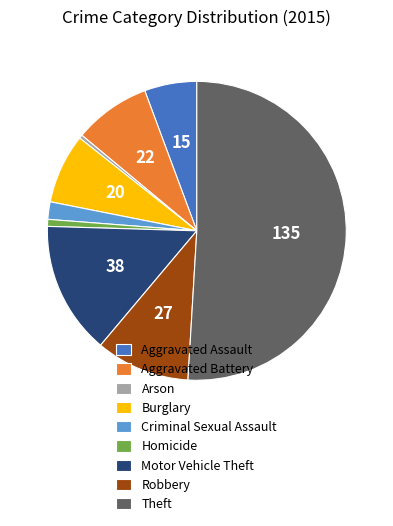

Combined, do Arson and Burglary account for over 50%?

No